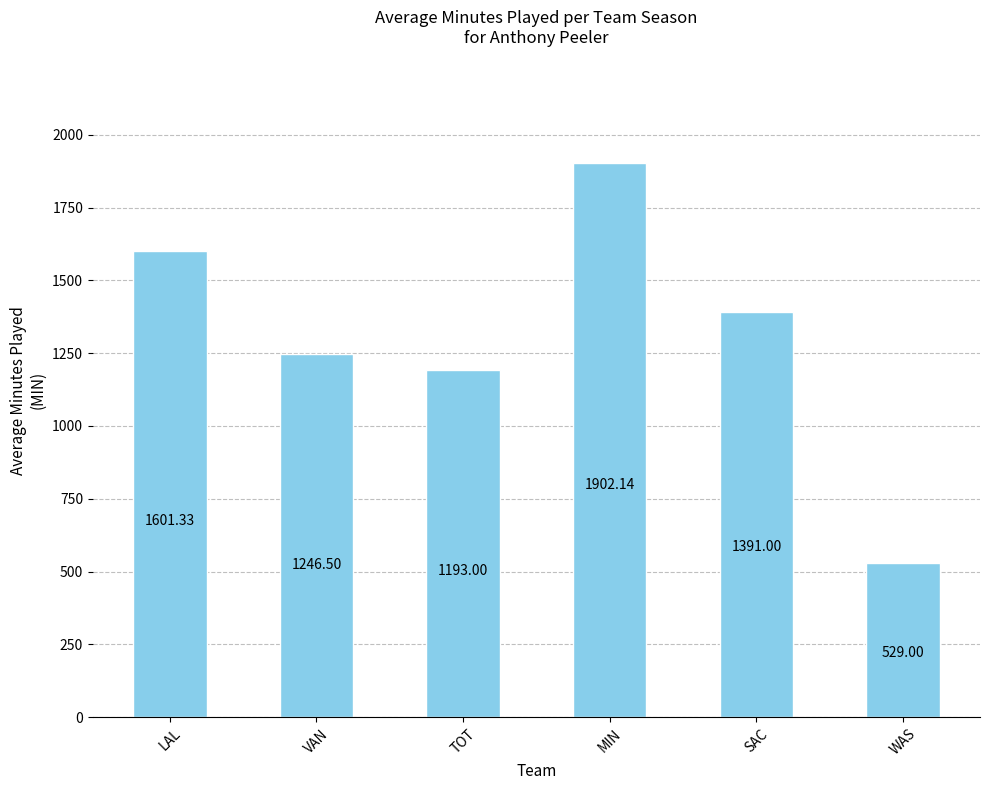

What is the difference between the maximum and minimum values?

1373.1